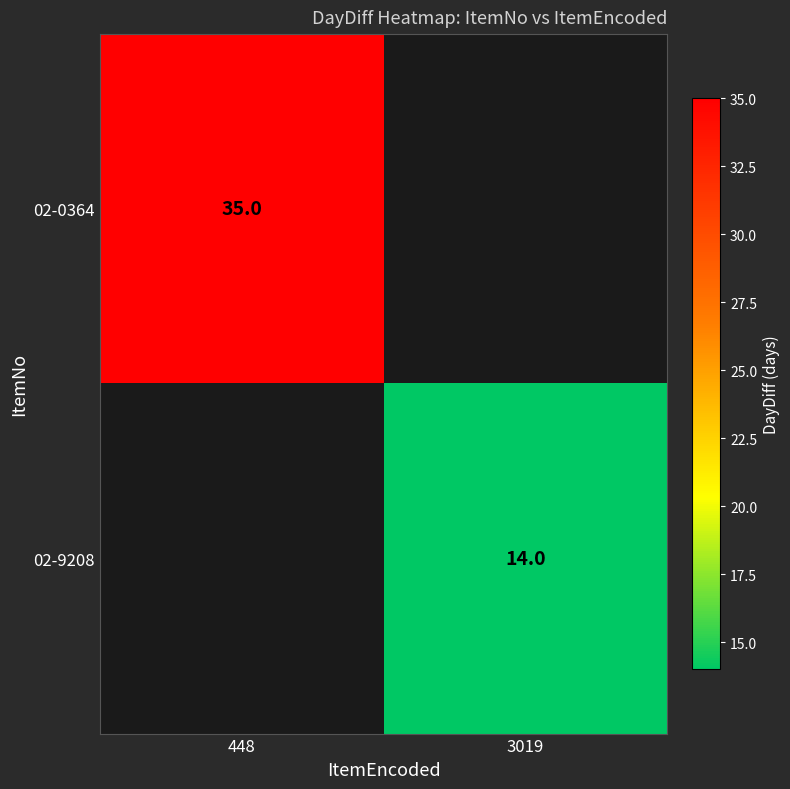

Is the value of 02-0364 at 448 greater than the value of 02-9208 at 3019?

Yes